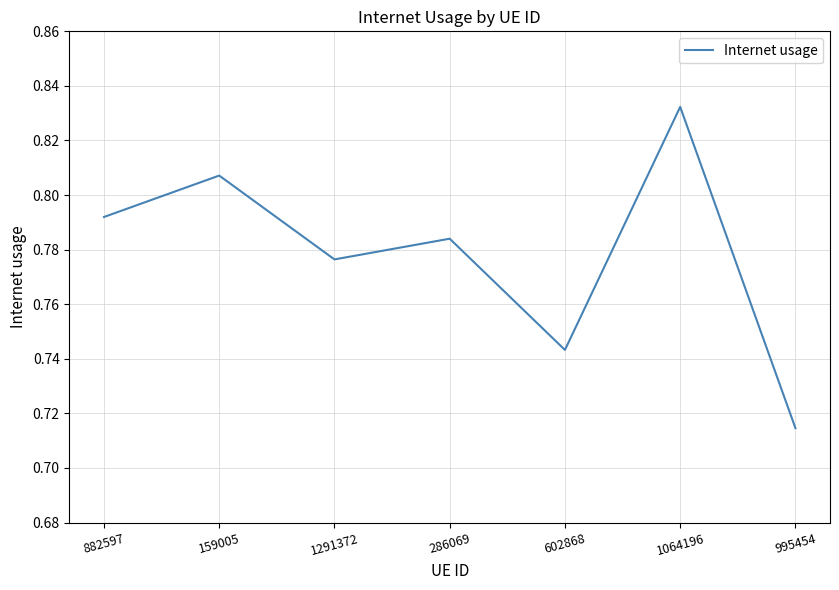

What position from the left is 1291372?

3